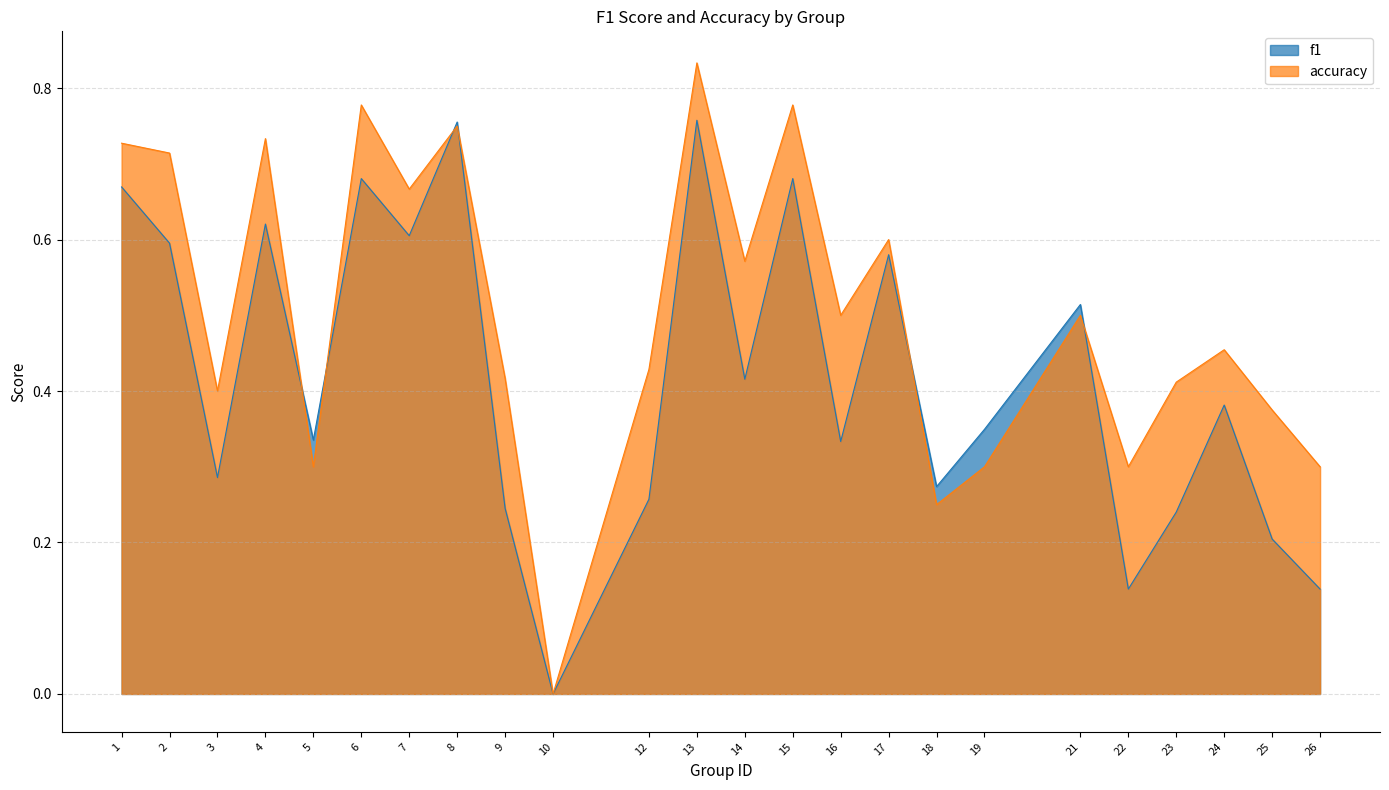

Reading left to right, extract all data points from this chart.

f1: 1=0.7	2=0.6	3=0.3	4=0.6	5=0.3	6=0.7	7=0.6	8=0.8	9=0.2	10=0.0	12=0.3	13=0.8	14=0.4	15=0.7	16=0.3	17=0.6	18=0.3	19=0.3	21=0.5	22=0.1	23=0.2	24=0.4	25=0.2	26=0.1
accuracy: 1=0.7	2=0.7	3=0.4	4=0.7	5=0.3	6=0.8	7=0.7	8=0.8	9=0.4	10=0.0	12=0.4	13=0.8	14=0.6	15=0.8	16=0.5	17=0.6	18=0.2	19=0.3	21=0.5	22=0.3	23=0.4	24=0.5	25=0.4	26=0.3